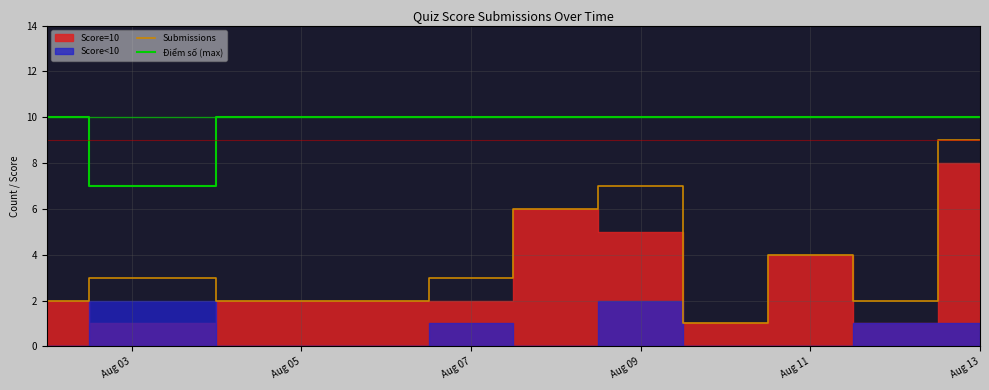

Which series has the largest range (max minus min)?

Submissions